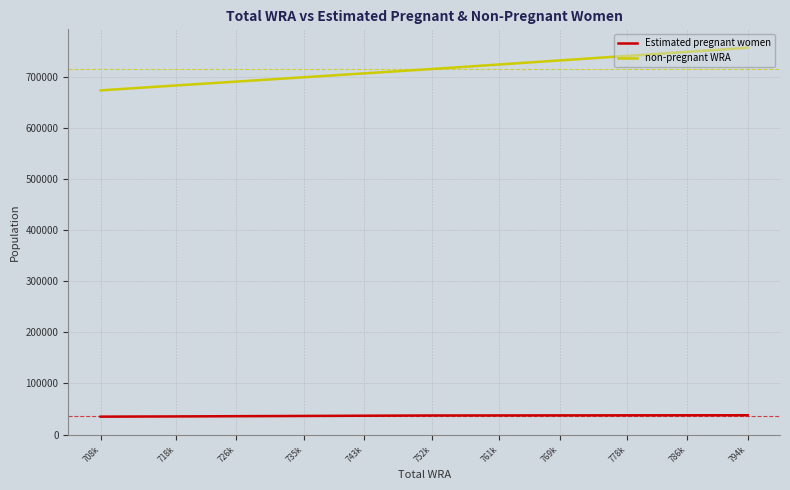

Reading left to right, extract all data points from this chart.

Estimated pregnant women: 794k=37785.4	786k=37715.8	778k=37624.5	769k=37522.5	761k=37420.5	752k=37307.8	743k=36859.3	735k=36402.0	726k=35946.8	718k=35483.2	708k=35021.9
non-pregnant WRA: 794k=756214.6	786k=748284.2	778k=740375.5	769k=731477.5	761k=723579.5	752k=714692.2	743k=706140.7	735k=698598.0	726k=690053.2	718k=682516.8	708k=672978.1